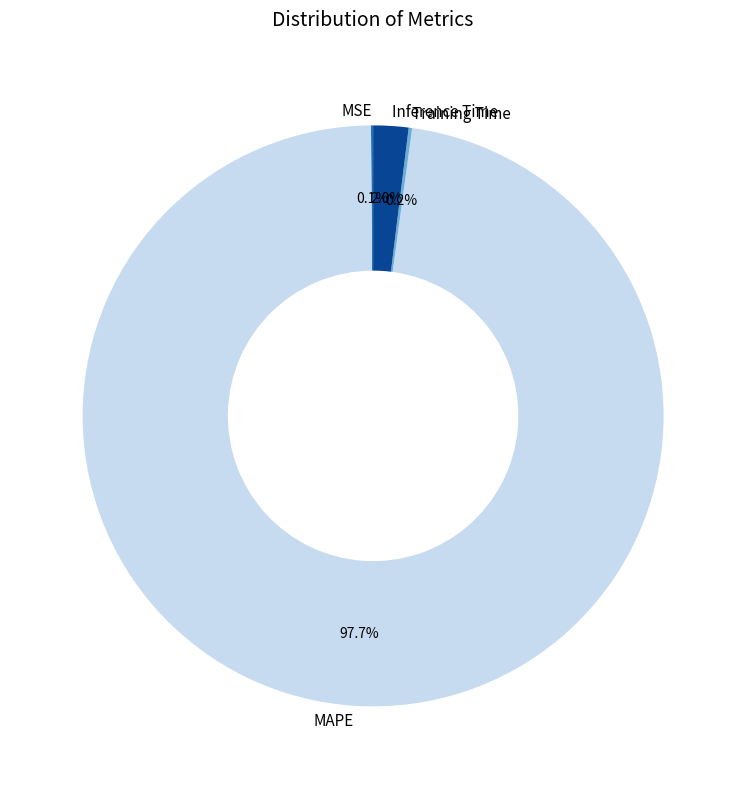

What portion of the pie excludes Inference Time?

98.0%